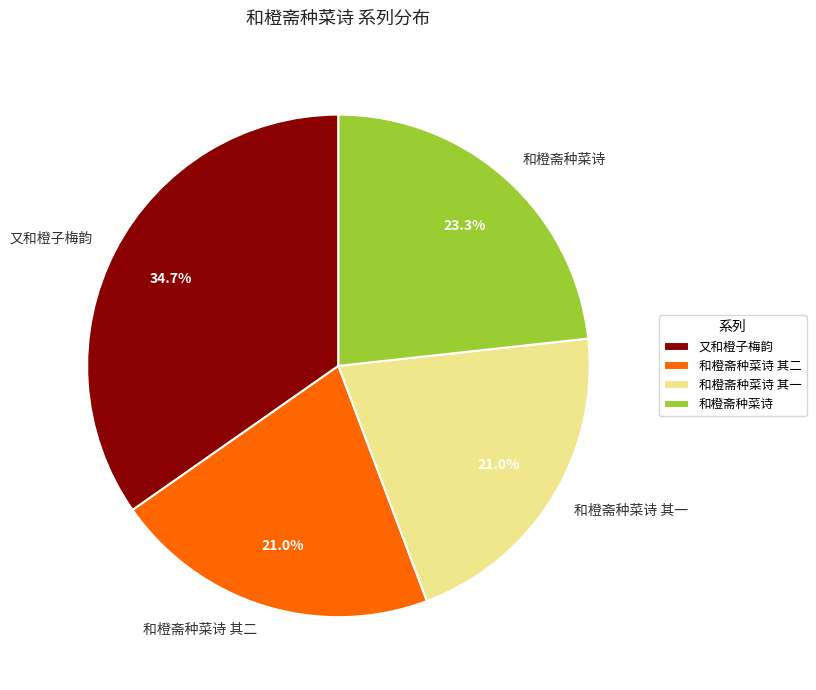

To the nearest percent, what percentage of the pie is 和橙斋种菜诗?

23%